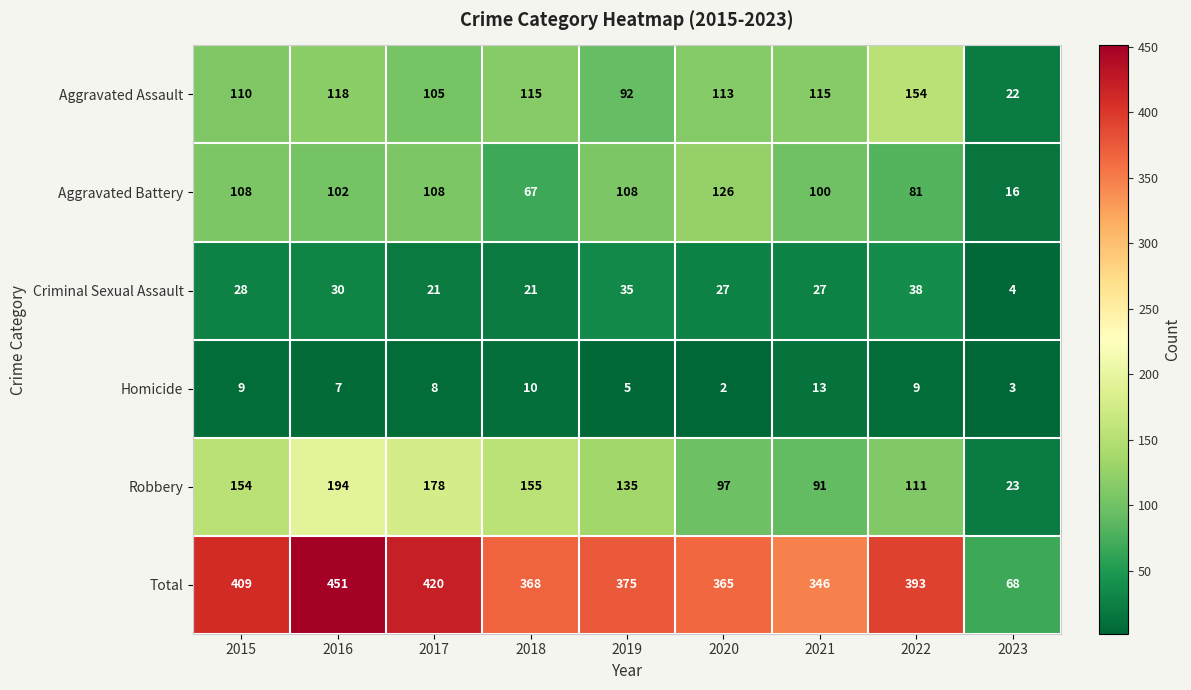

The Robbery series shows 23 at 2023. True or false?

True